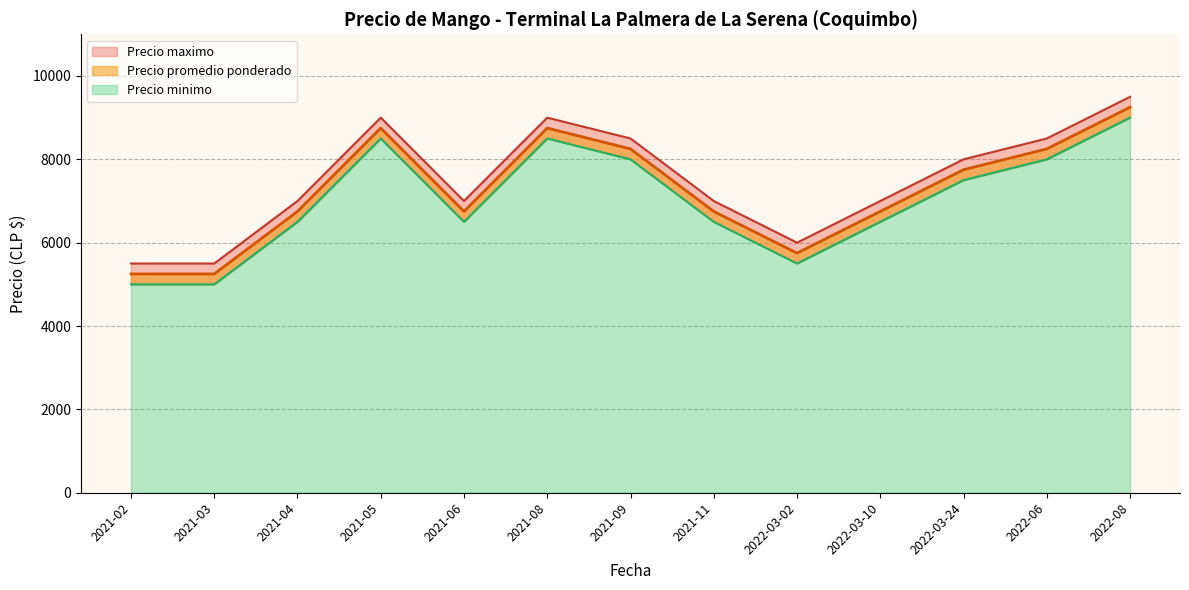

Where does the Precio maximo series first go above 7000?

2021-05